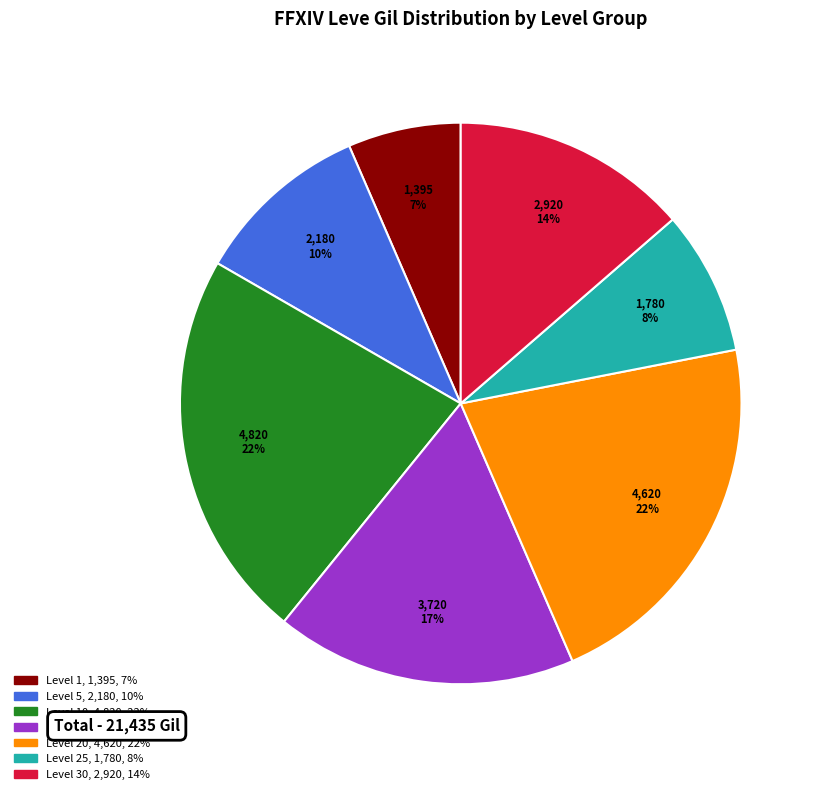

To the nearest percent, what is the average slice percentage?

14%